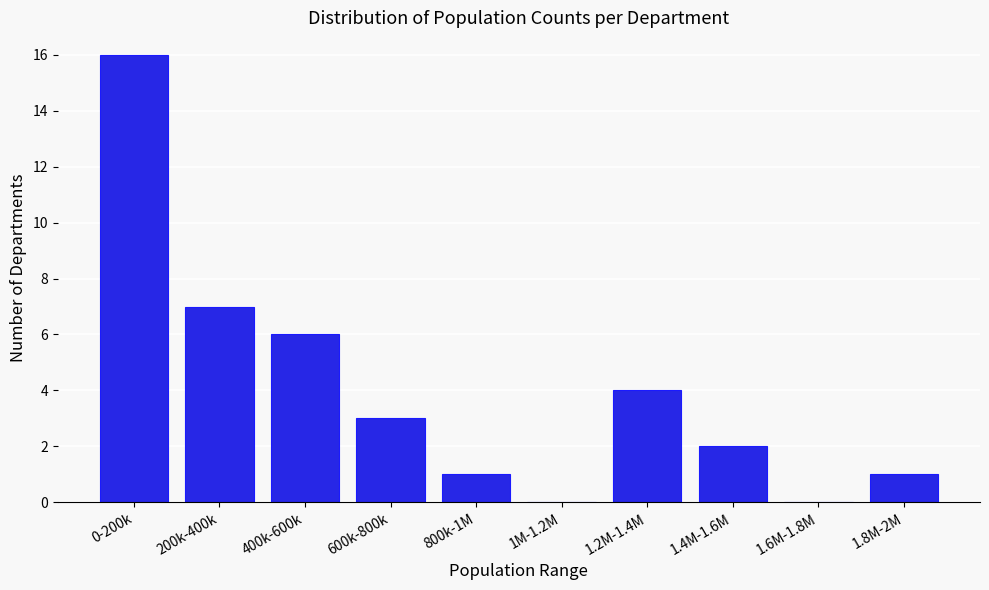

Reading left to right, what are all the values shown in this chart?

0-200k=16	200k-400k=7	400k-600k=6	600k-800k=3	800k-1M=1	1M-1.2M=0	1.2M-1.4M=4	1.4M-1.6M=2	1.6M-1.8M=0	1.8M-2M=1